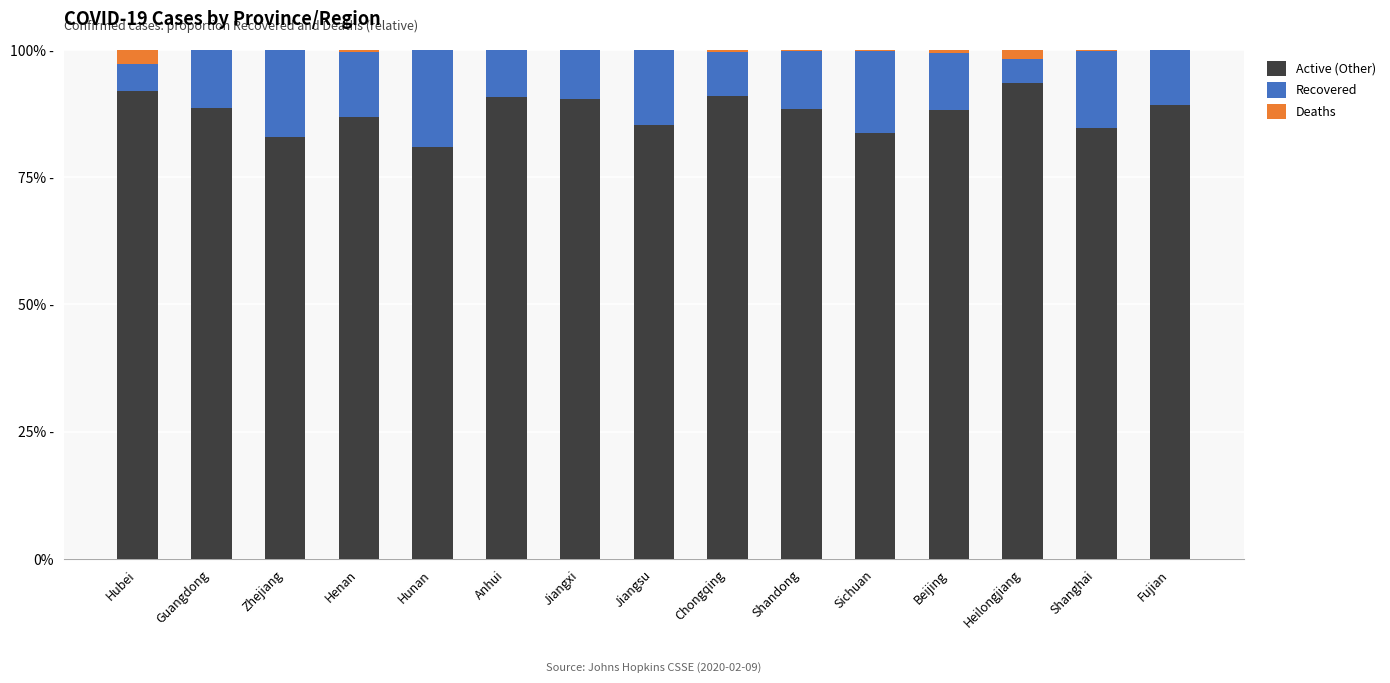

What are all the series names shown in the legend?

Active (Other), Recovered, Deaths